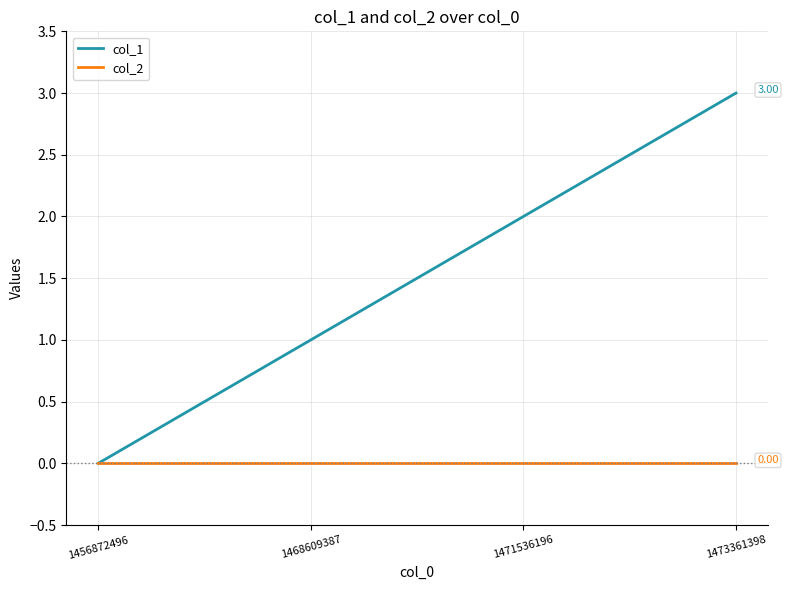

What is the difference between the second highest and second lowest values in the col_1 series?

1